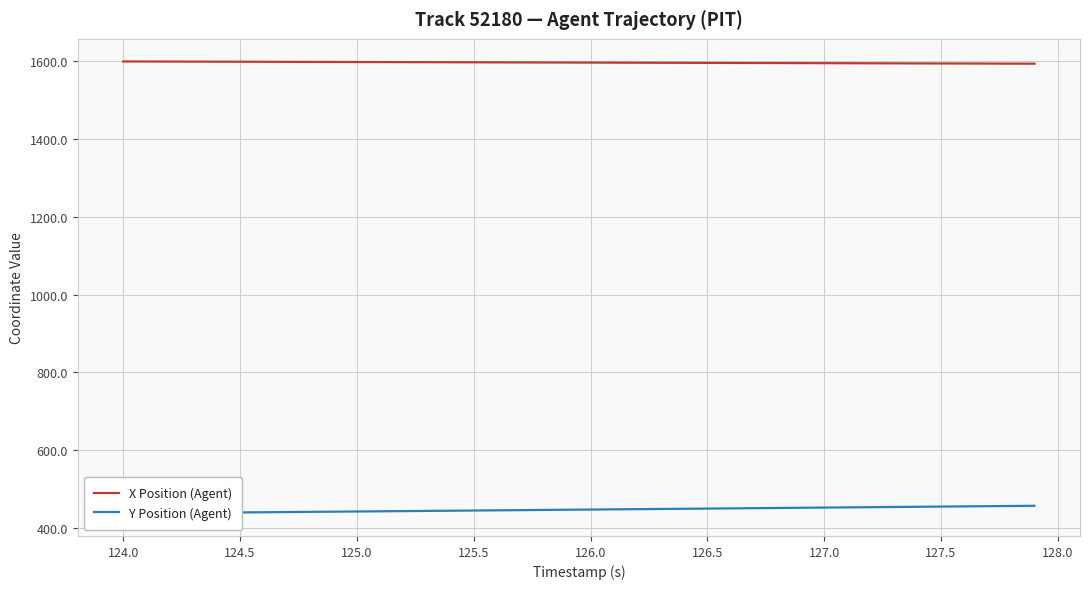

The X Position (Agent) series shows 978.1 at 125.5. True or false?

False